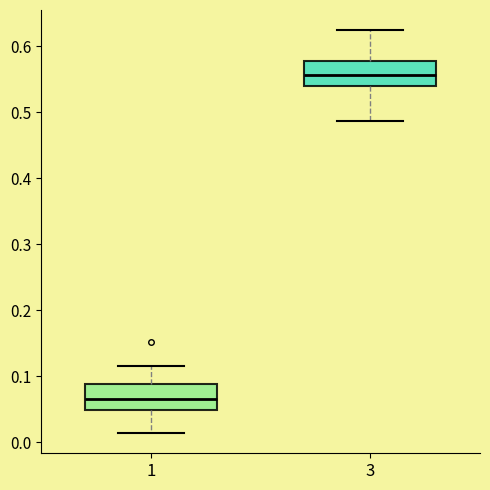

Where does the median line of the box at x = 3 sit on the y-axis? The values are not printed on the chart, so give them approximately, as read against the axis.

0.56